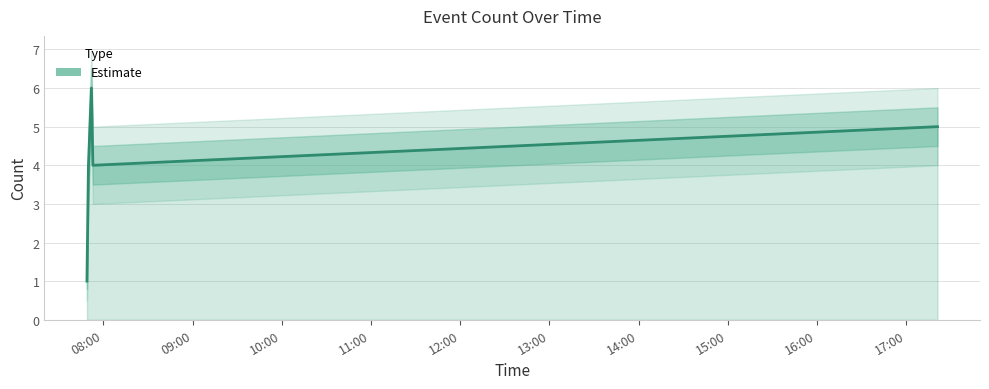

How many interior local peaks (higher than both neighbors) does the data have?

1